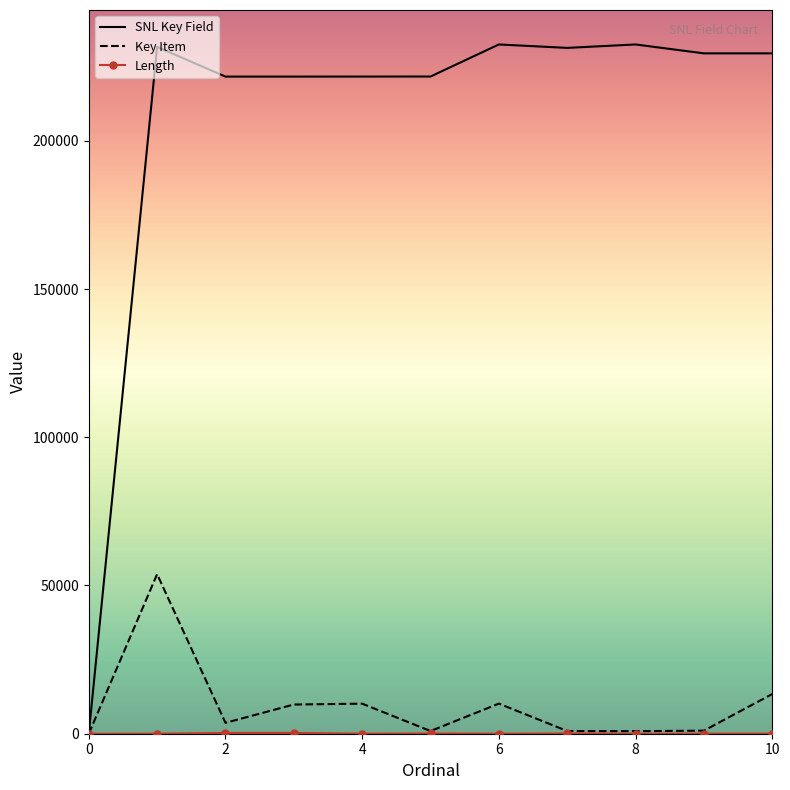

Which series has the largest total across all categories?

SNL Key Field